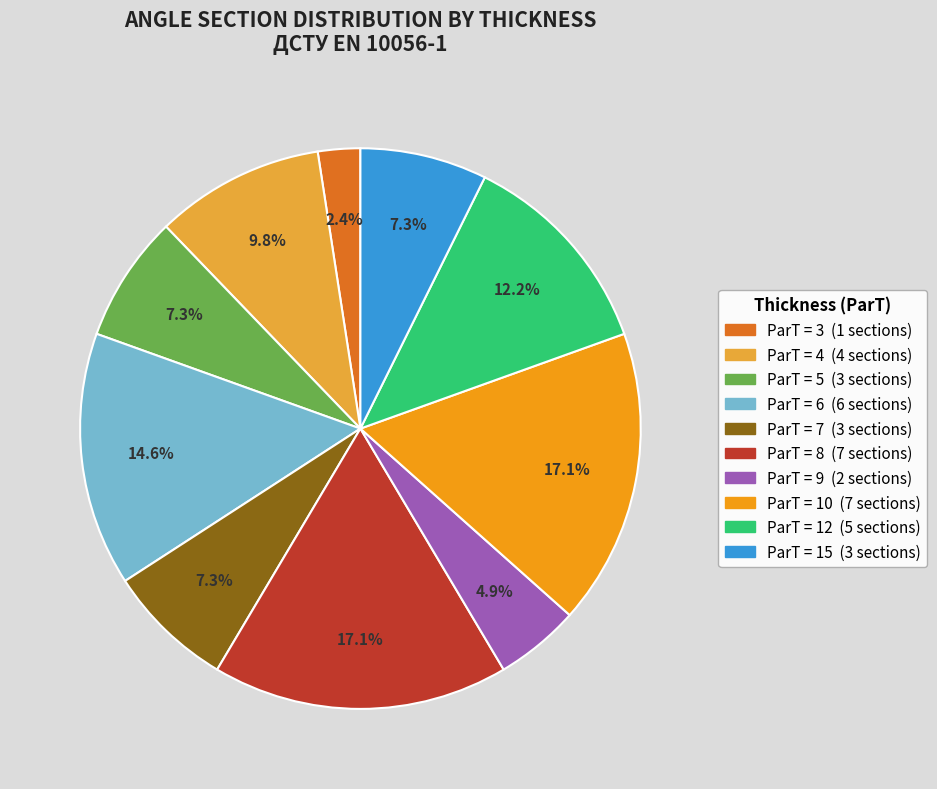

Count the number of slices in the pie.

10